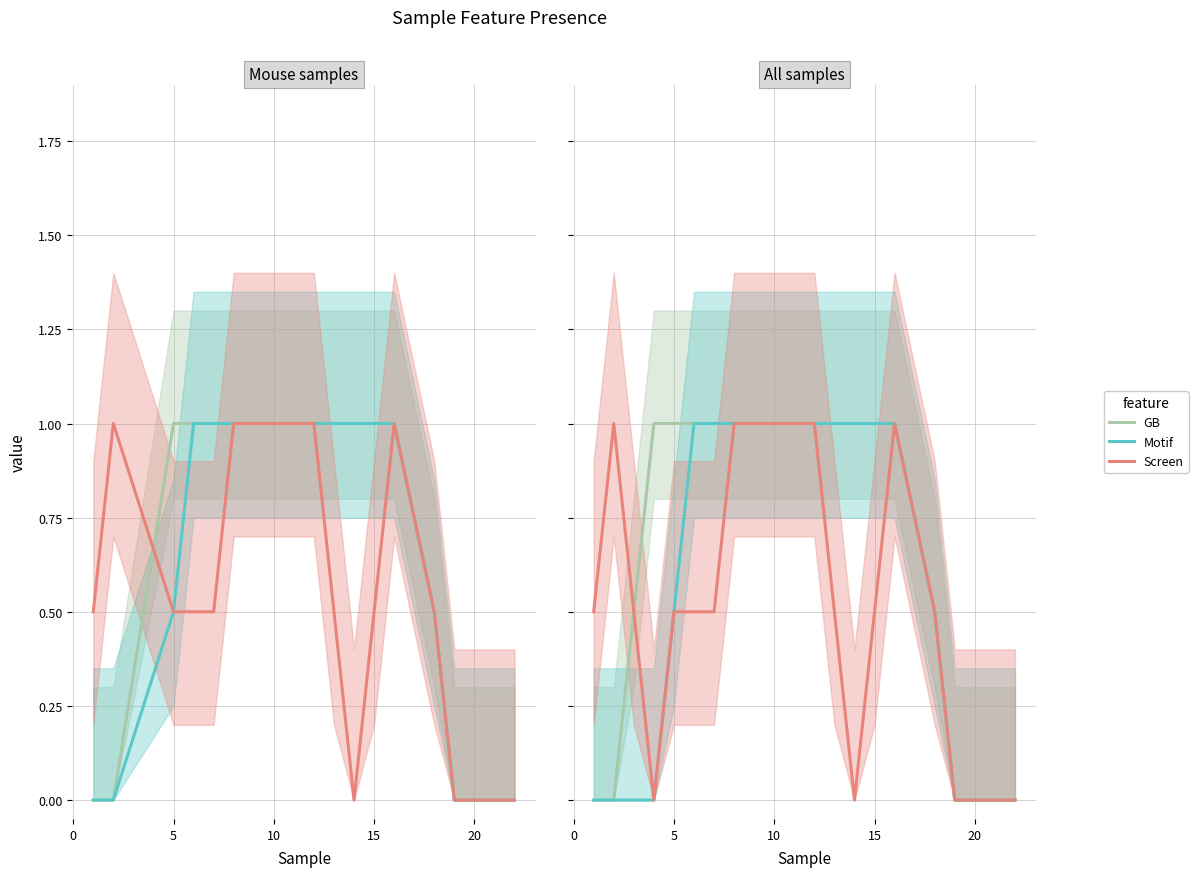

True or false: Screen has more than 0 points higher than both neighbors.

True